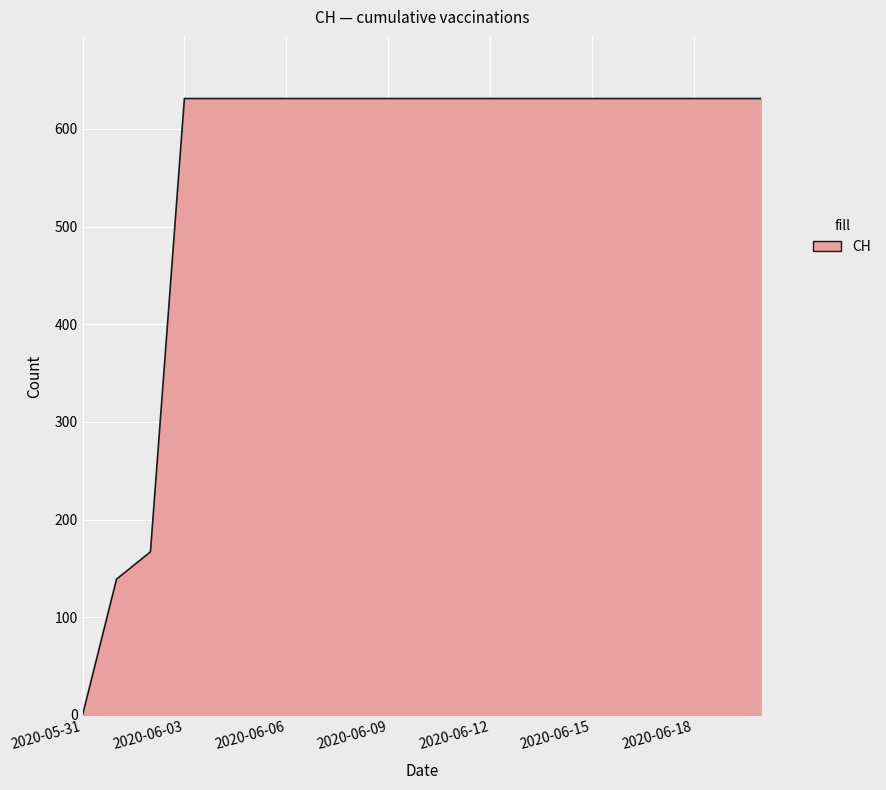

What is the greatest value displayed?

631